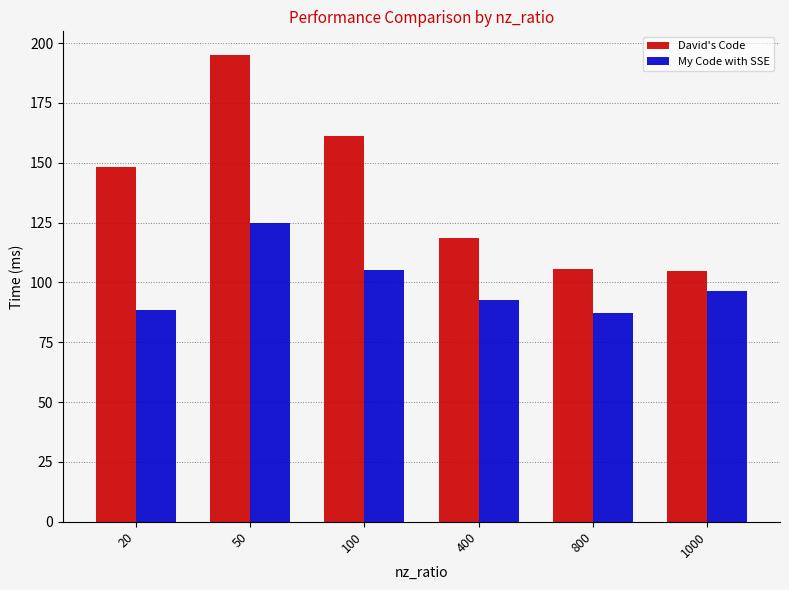

Rank the series by their maximum value, from lowest to highest.

My Code with SSE, David's Code